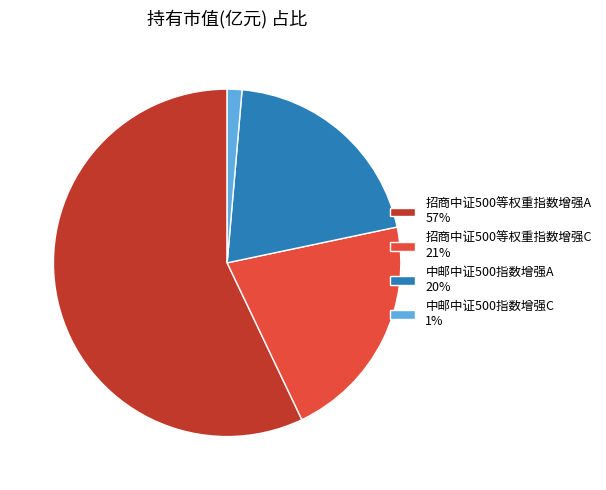

Does 招商中证500等权重指数增强A 57% account for over 50% of the chart?

Yes